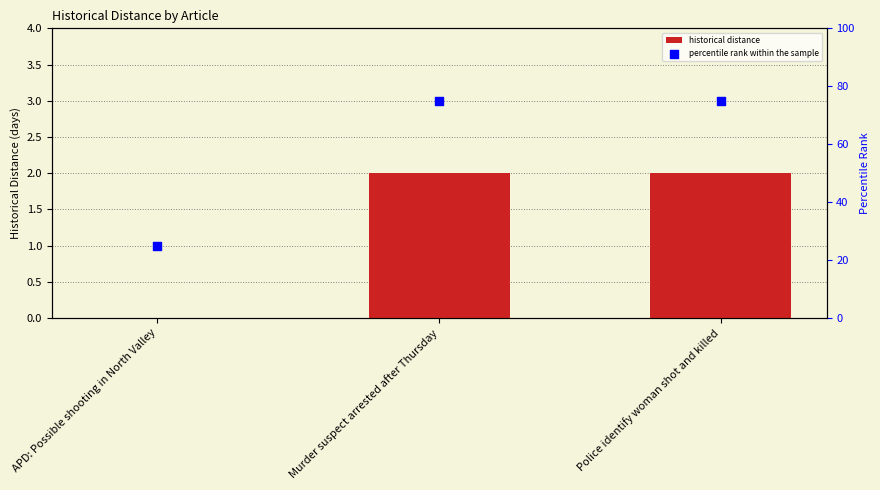

Which series contains the lowest Y value?

historical distance